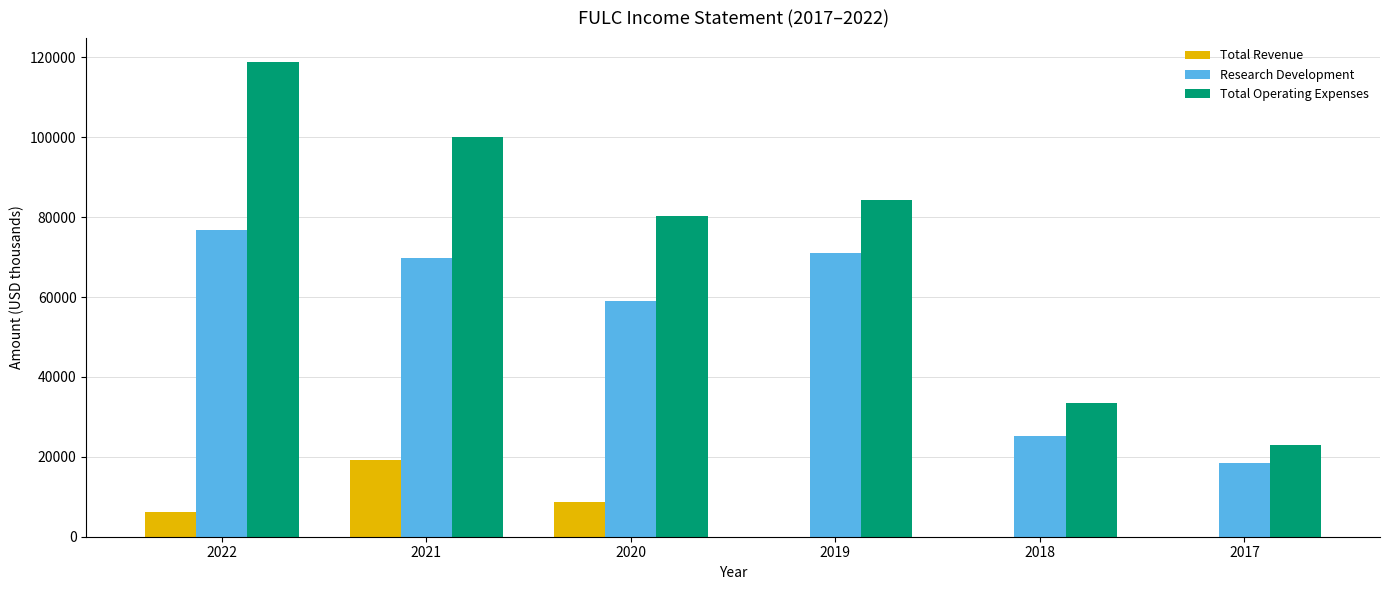

What are all the series names shown in the legend?

Total Revenue, Research Development, Total Operating Expenses